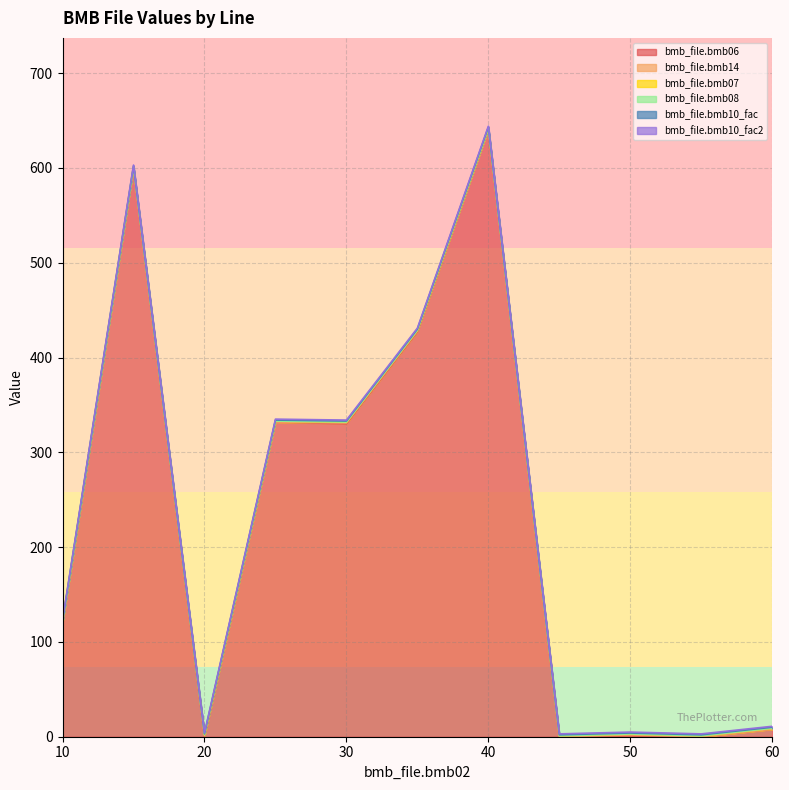

True or false: bmb_file.bmb10_fac2 has more than 0 points higher than both neighbors.

False